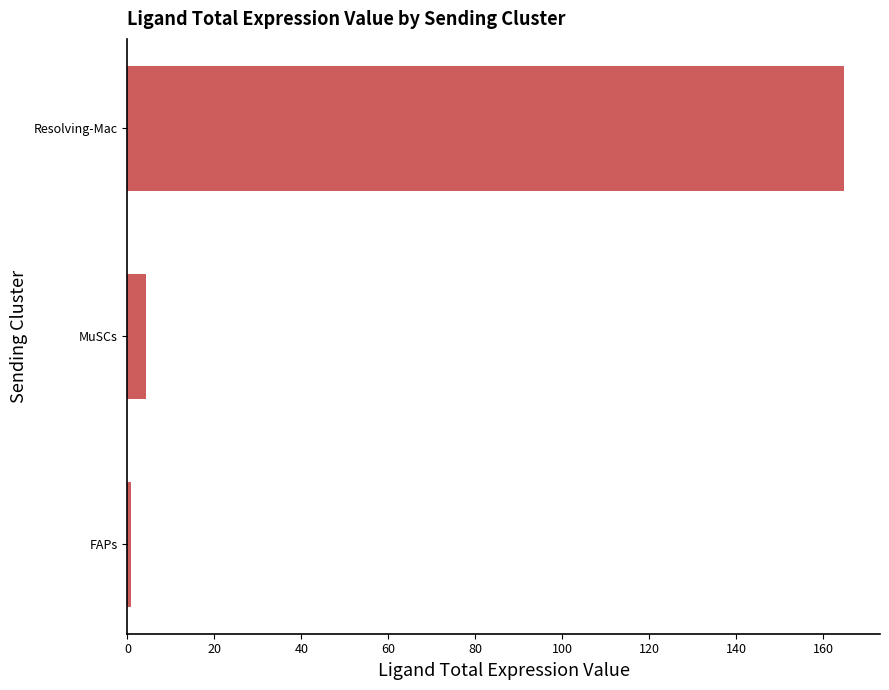

What is the difference between the second highest and minimum values?

3.4